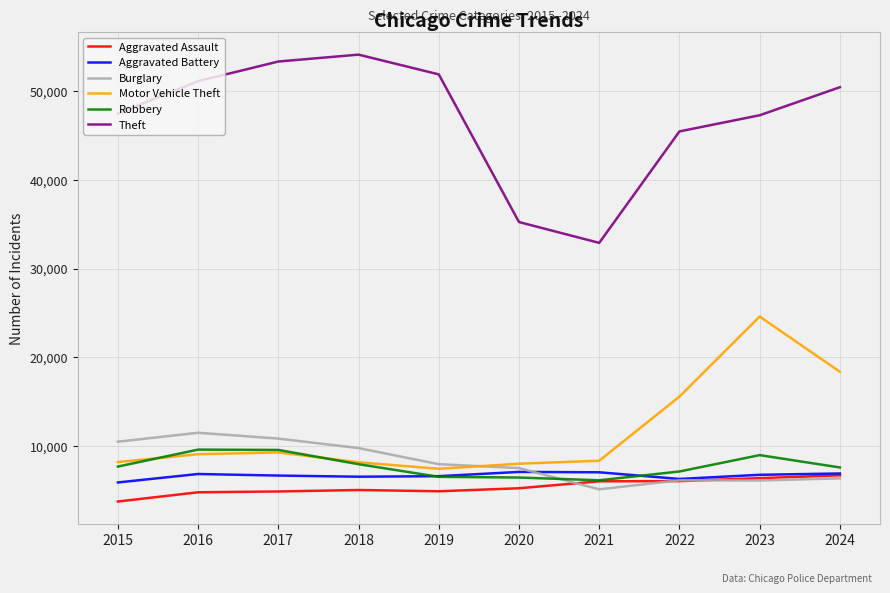

Does the chart have visible grid lines?

Yes